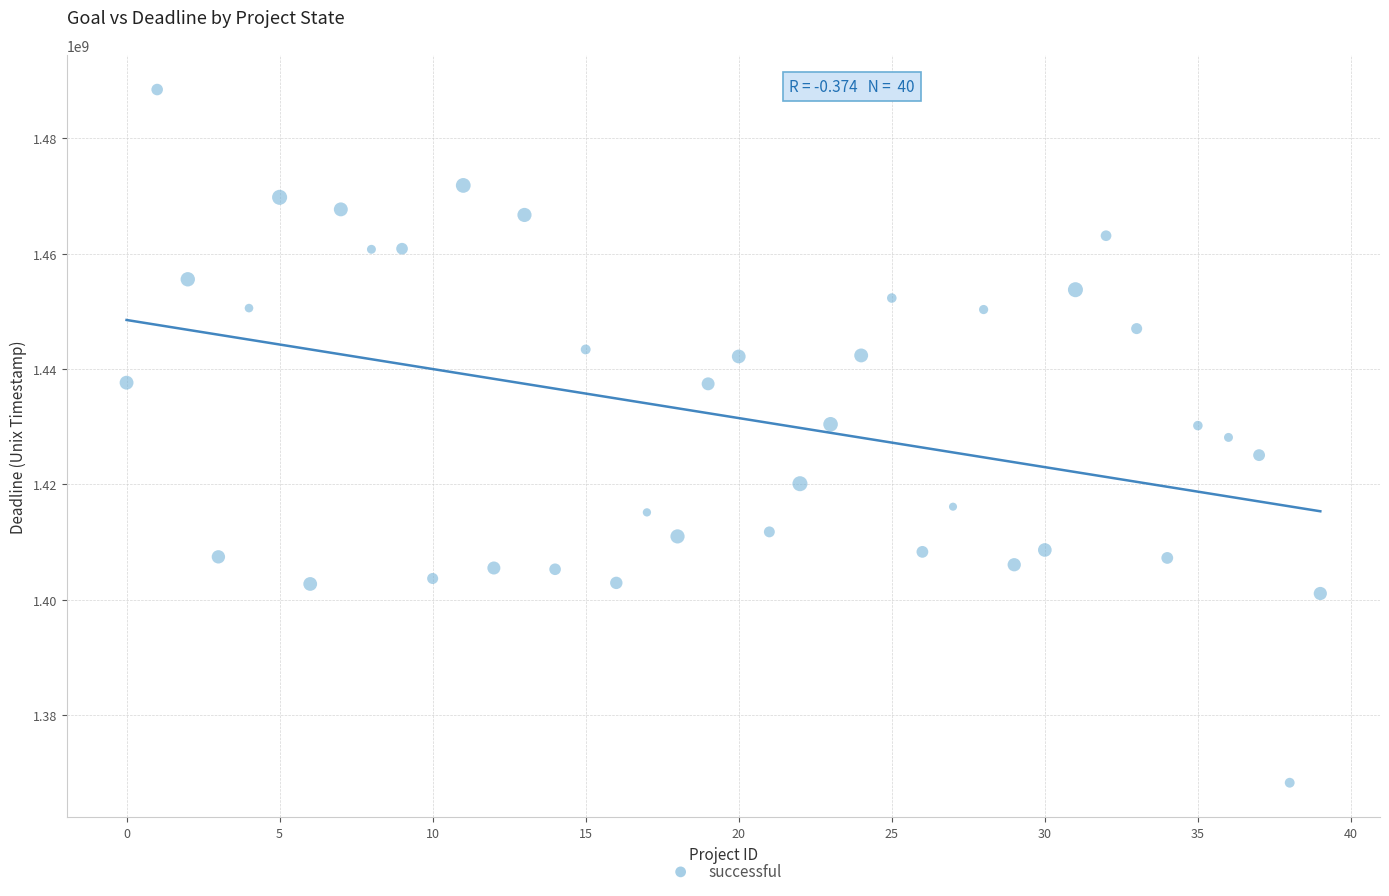

What is the range of Y values (max minus min)?

120229339